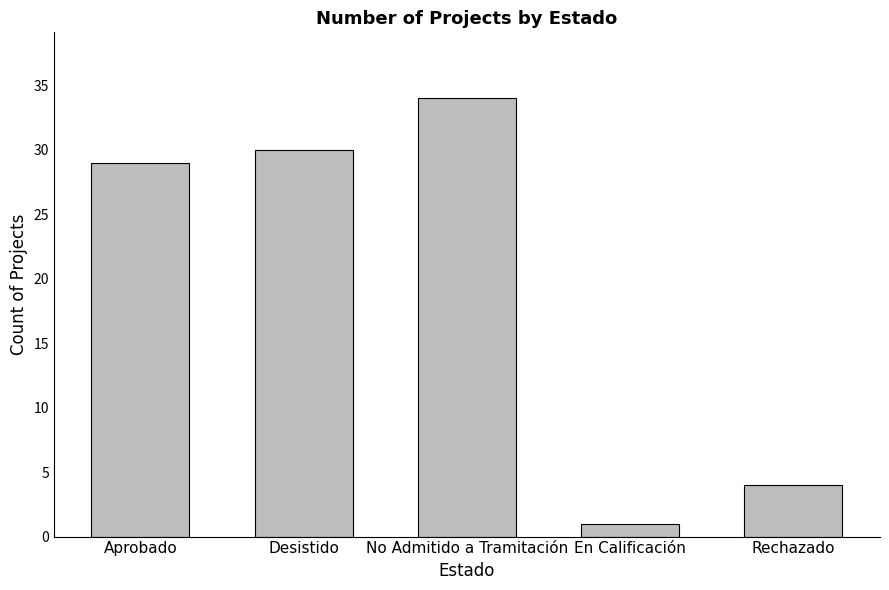

Reading left to right, transcribe all the data shown in this chart.

29	30	34	1	4